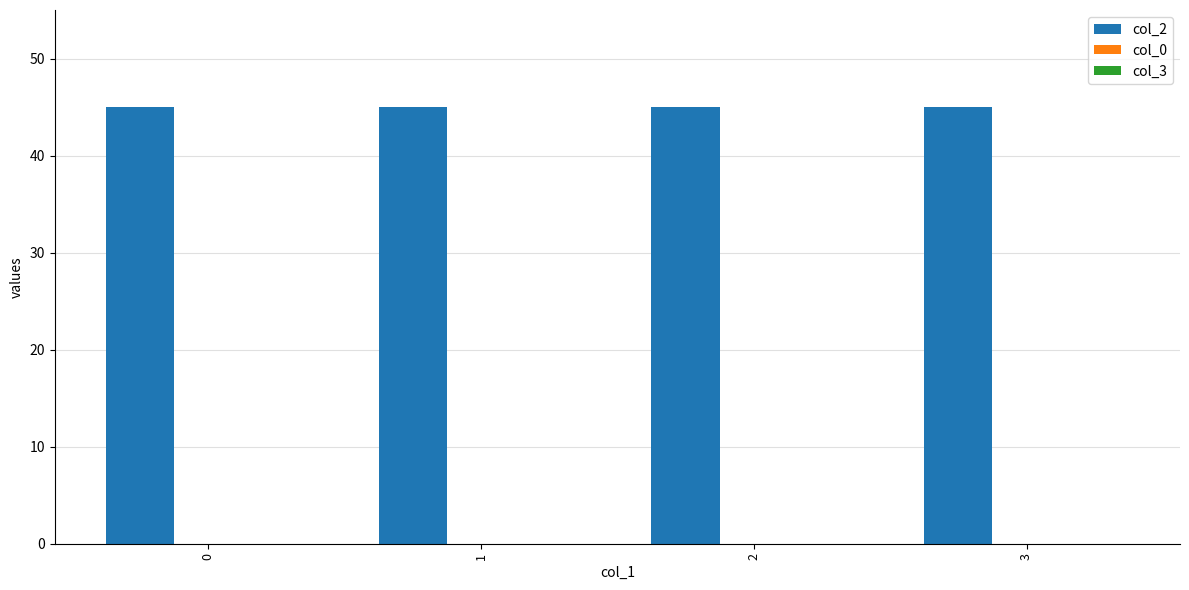

What are all the series names shown in the legend?

col_2, col_0, col_3